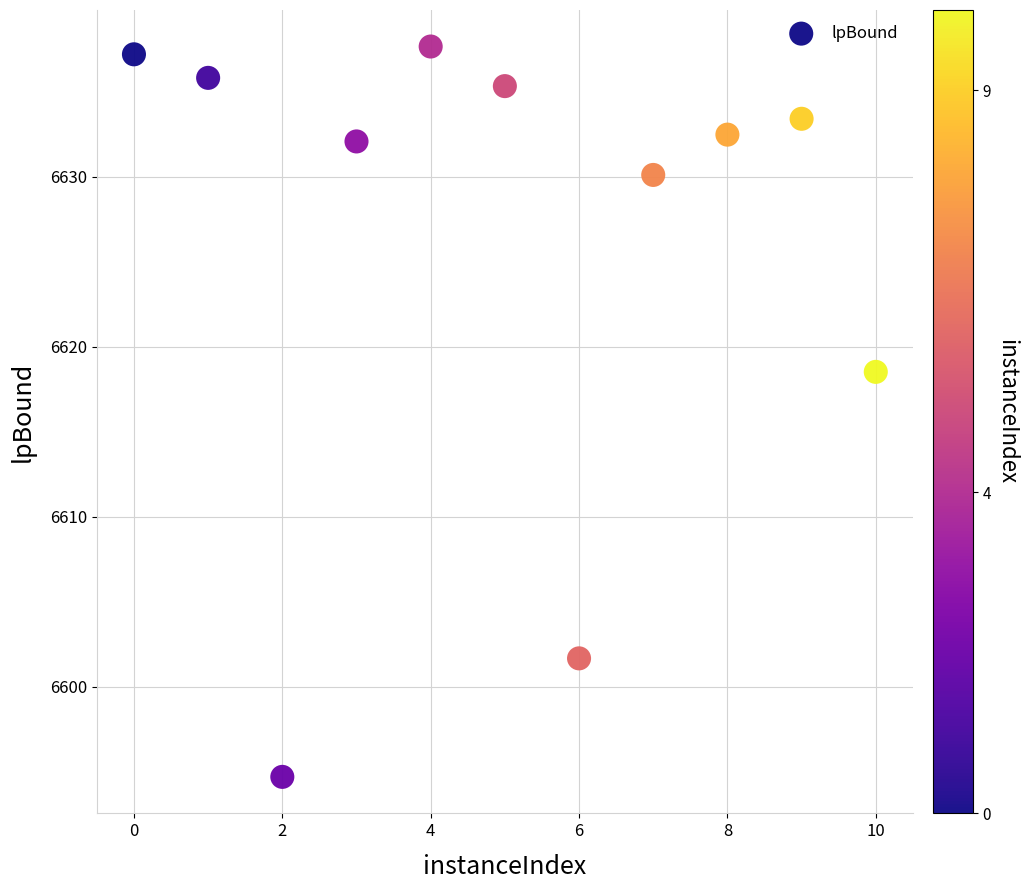

What Y value in the scatter plot is closest to 6616?

6618.5